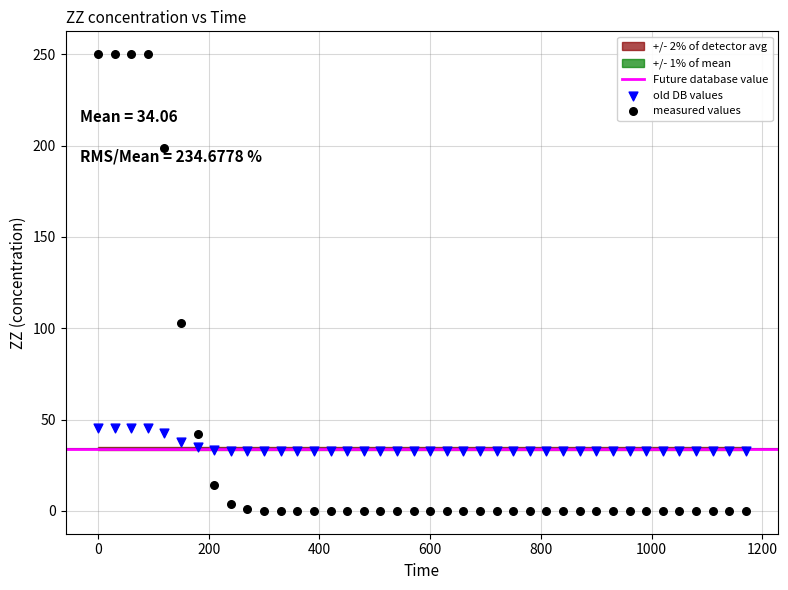

Which series has the largest Y range (max minus min)?

measured values